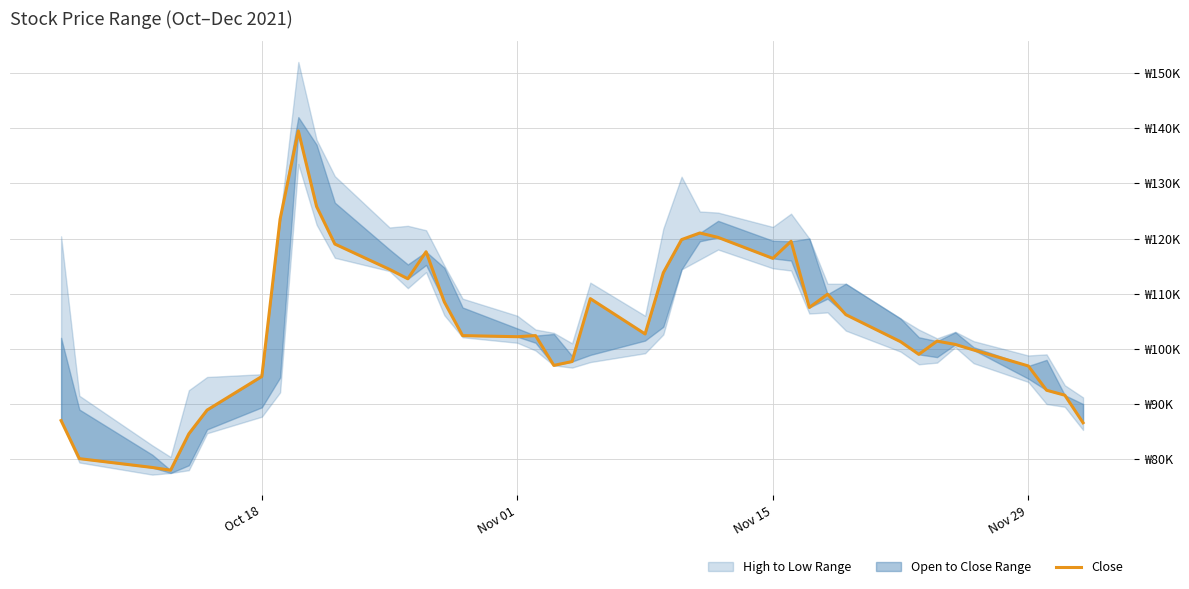

What is the difference between the second highest and second lowest values?

47300